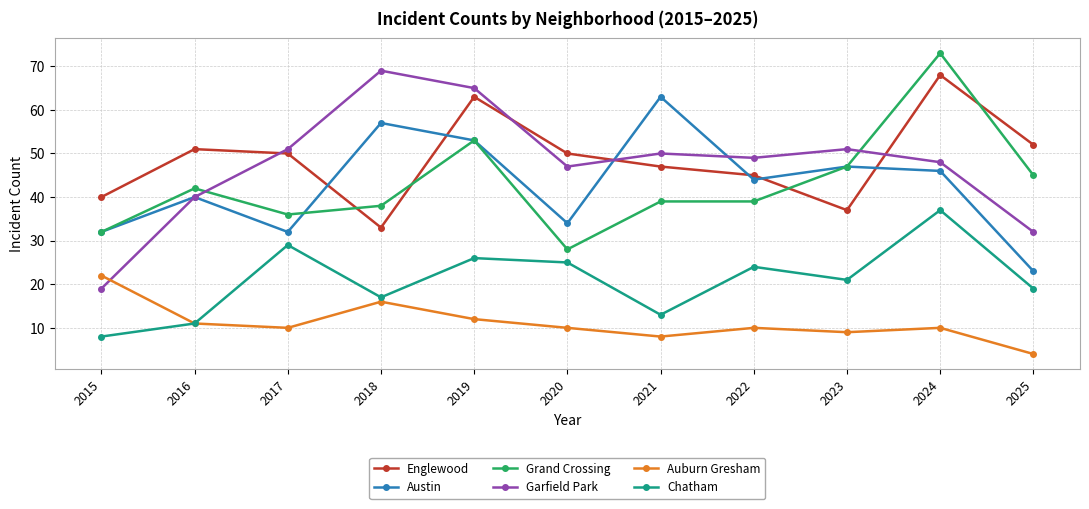

Which category has the highest value across all series?

2024